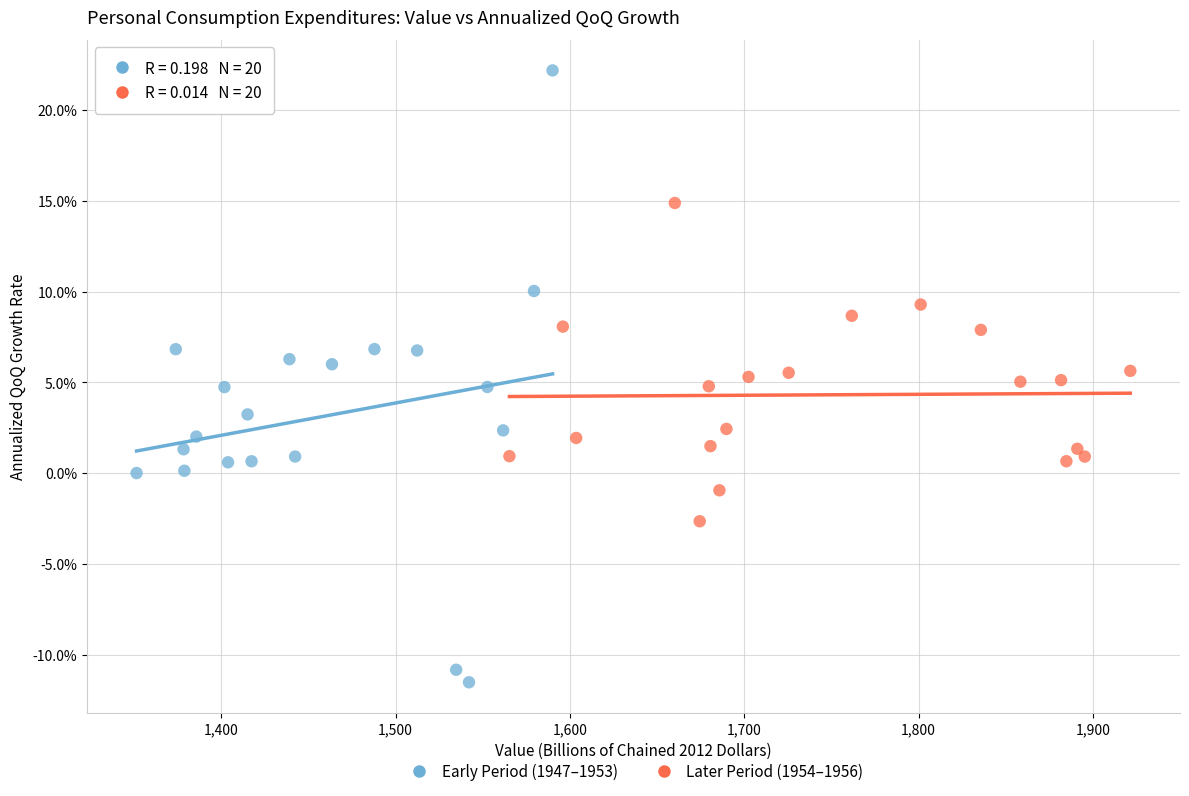

What are all the series names shown in the legend?

Early Period (1947–1953), Later Period (1954–1956)